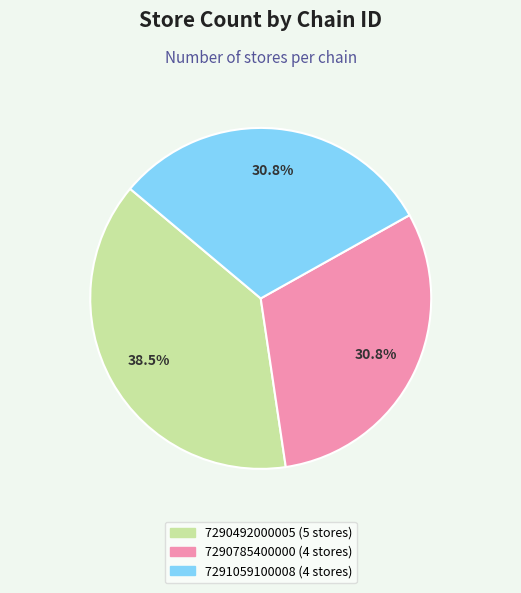

Count the number of slices in the pie.

3